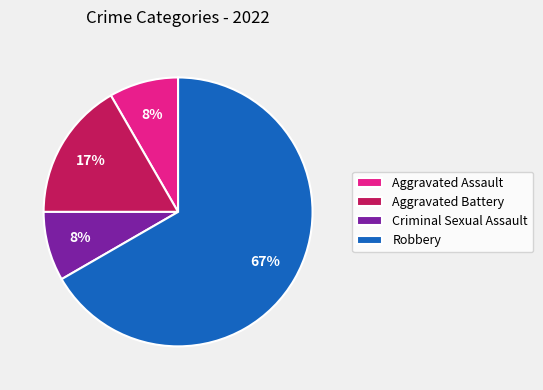

Is the sum of Criminal Sexual Assault and Aggravated Battery greater than half?

No